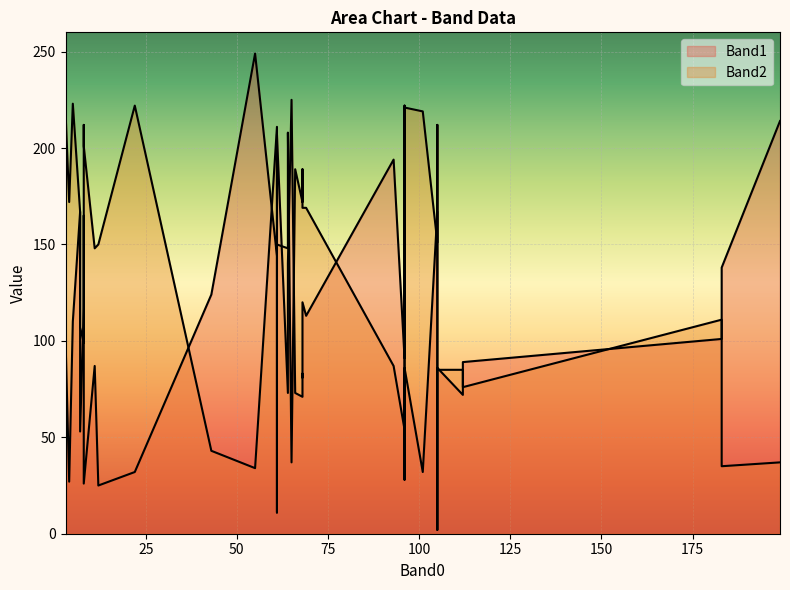

Which series has the largest total across all categories?

Band2